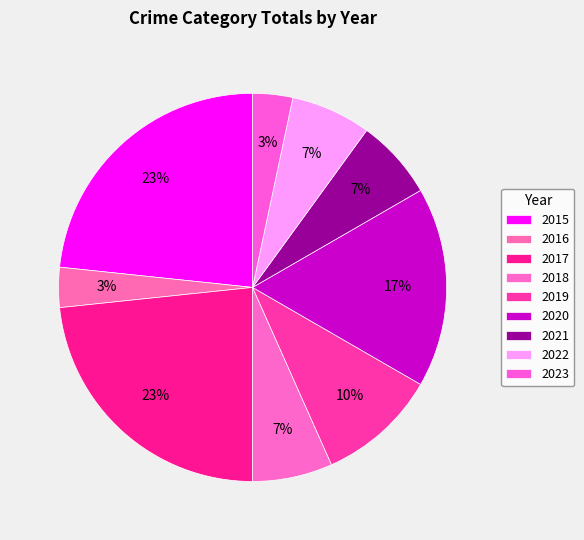

How many slices are in this pie chart?

9